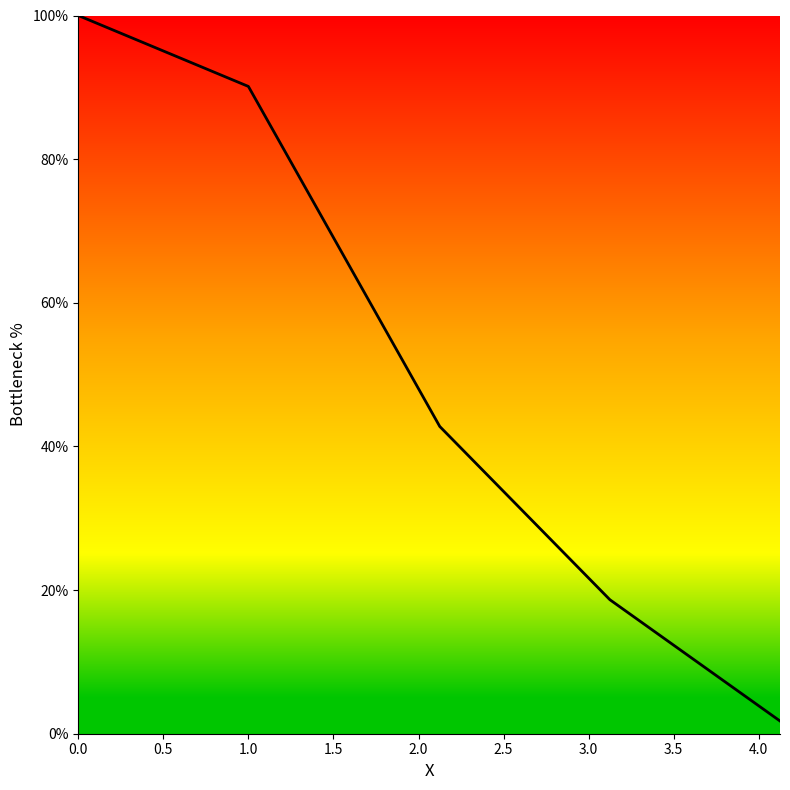

What is the maximum value shown in the chart?

100.0